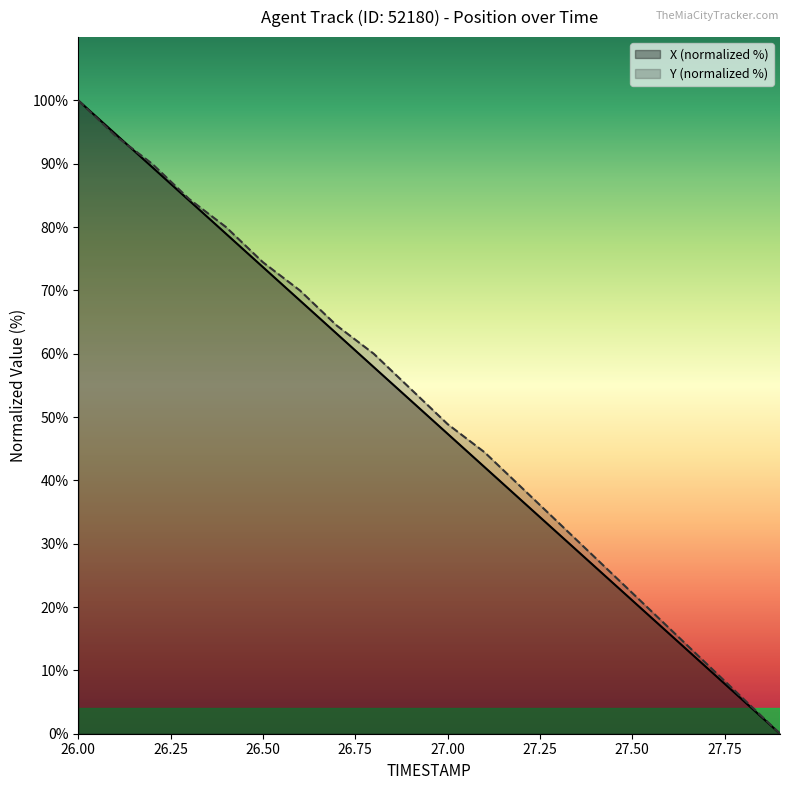

What are all the series names shown in the legend?

X (normalized %), Y (normalized %)